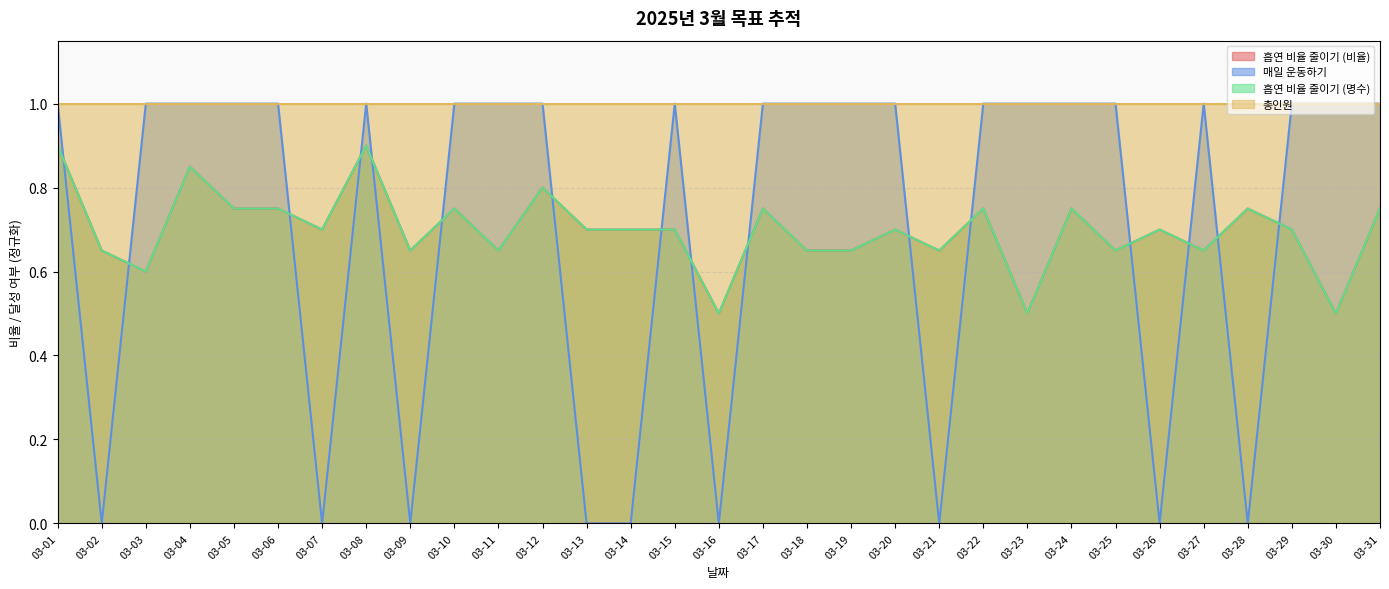

What value does the 흡연 비율 줄이기 (명수) series have at 03-21?

0.7